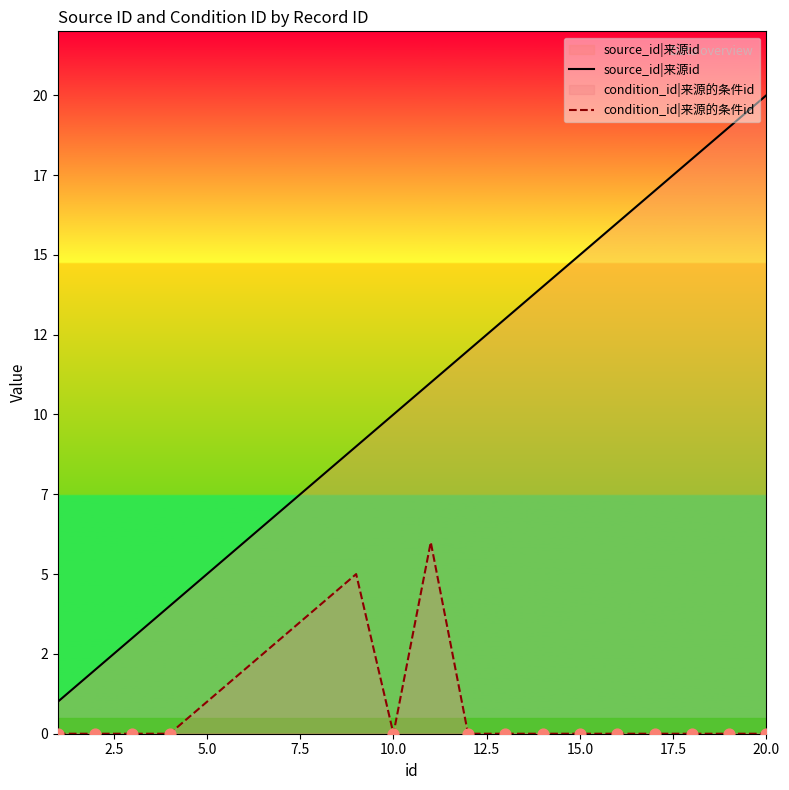

Which series has the largest Y range (max minus min)?

source_id|来源id